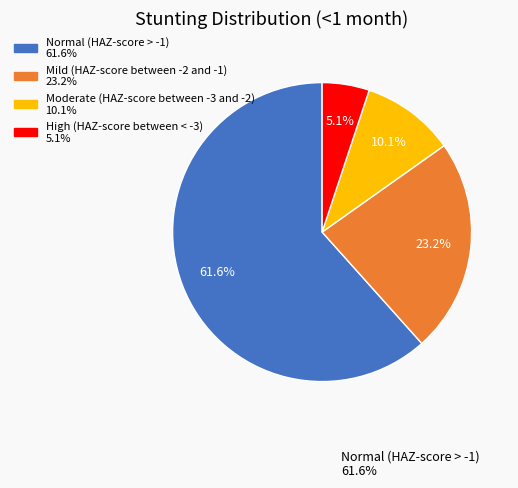

Is there a majority slice in this chart?

Yes